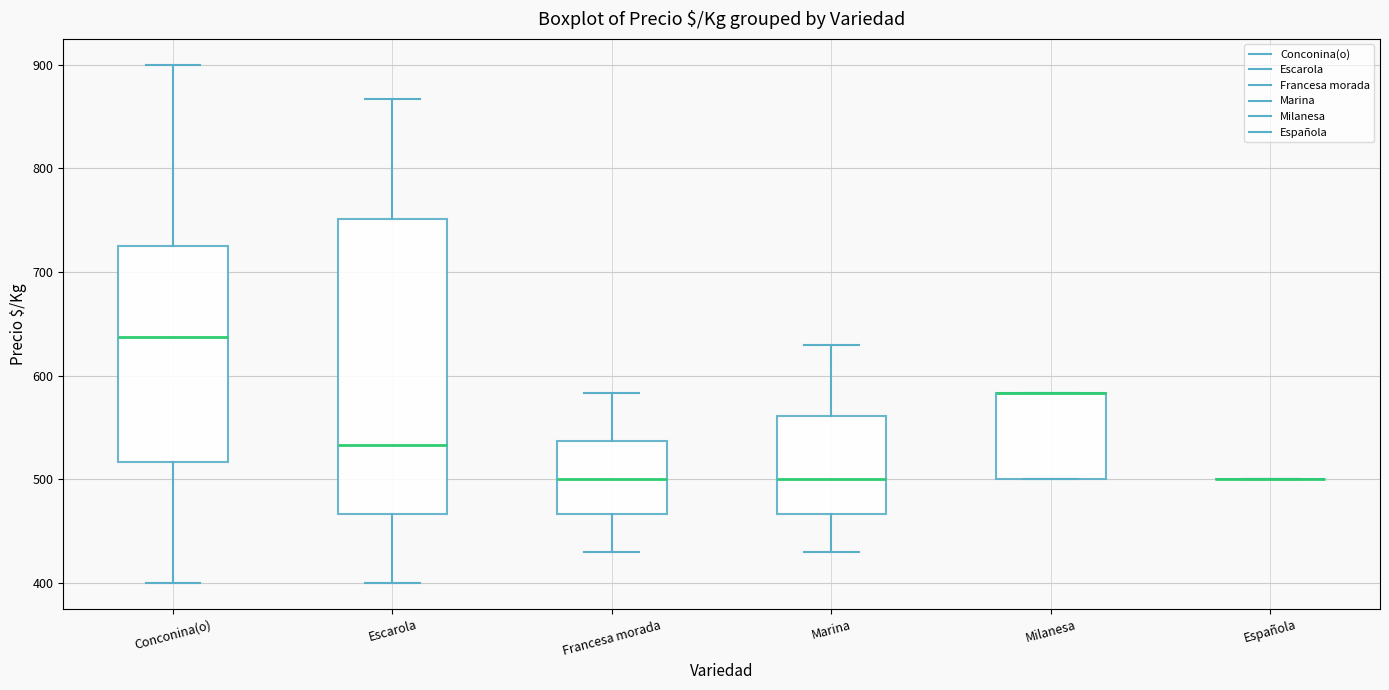

Reading left to right, read every box against the y-axis: the position of its median line, the range the box covers, and the ends of its whiskers. The values are not printed on the chart, so give them approximately, as read against the axis.

Conconina(o): median 640, box 520 to 730, whiskers 400 to 900
Escarola: median 530, box 470 to 750, whiskers 400 to 870
Francesa morada: median 500, box 470 to 540, whiskers 430 to 580
Marina: median 500, box 470 to 560, whiskers 430 to 630
Milanesa: median 580 (drawn on the box's upper edge), box 500 to 580, whiskers 500 to 580
Española: box collapsed to a line at 500, whiskers 500 to 500